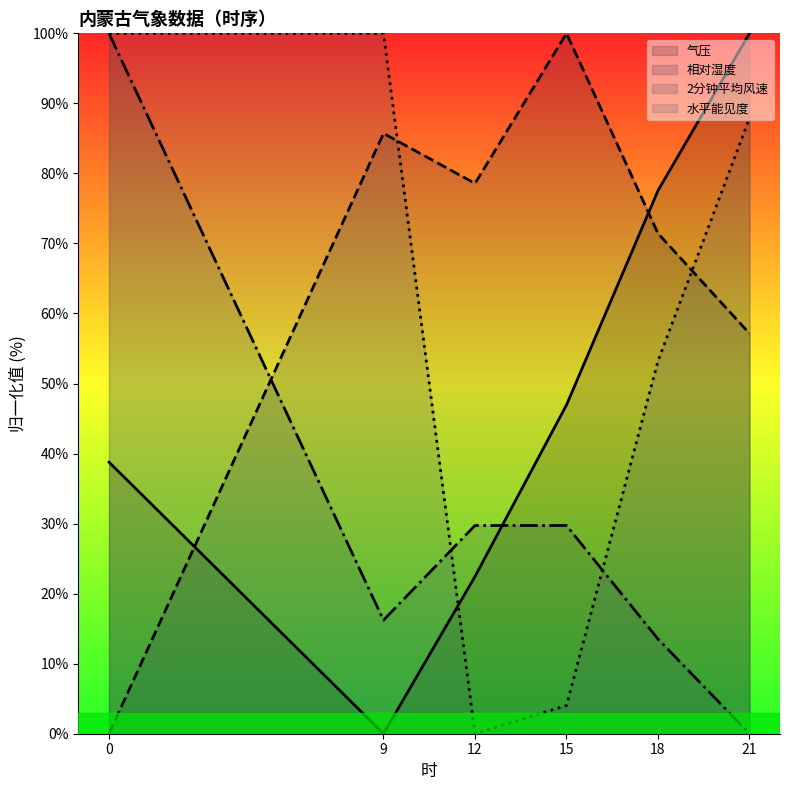

Between which two adjacent categories do 相对湿度 (线) and 水平能见度 (线) first intersect?

9 and 12